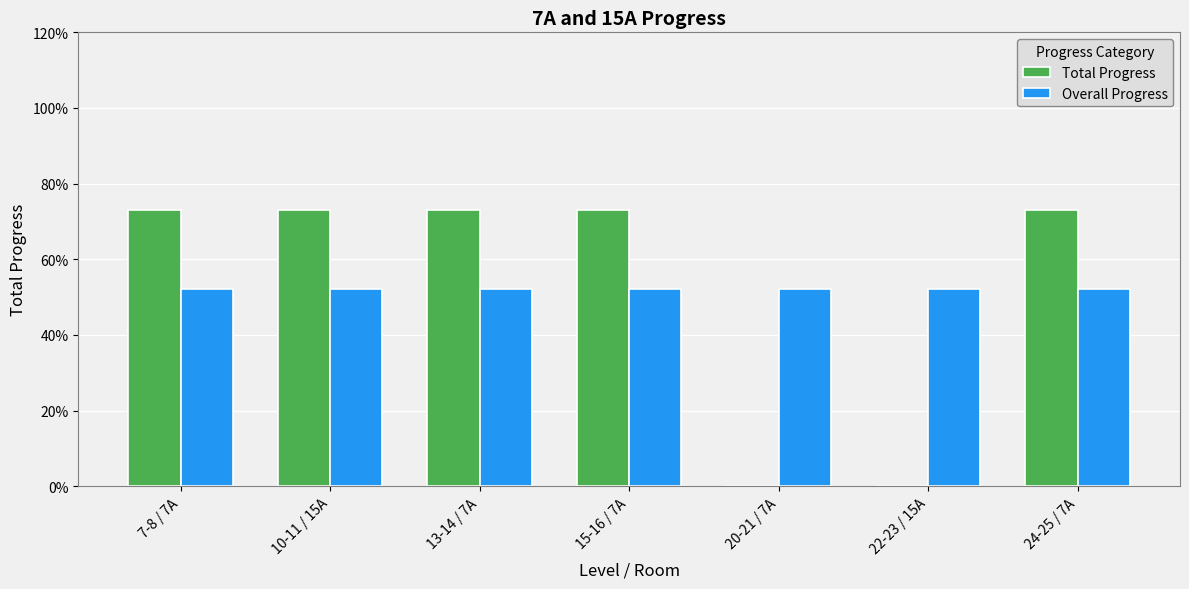

Which series has the largest total across all categories?

Overall Progress